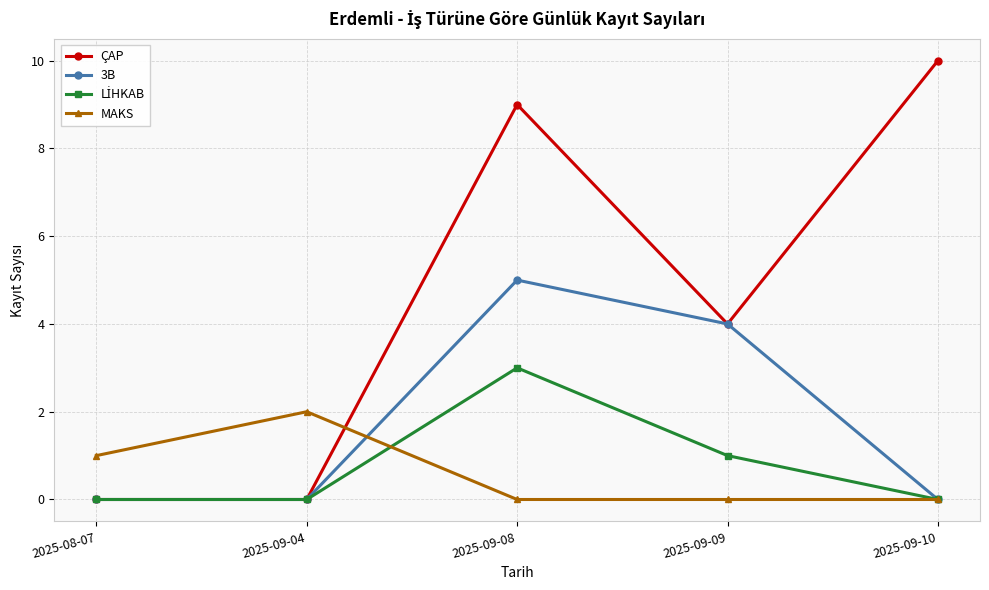

What position from the right is 2025-09-09?

2